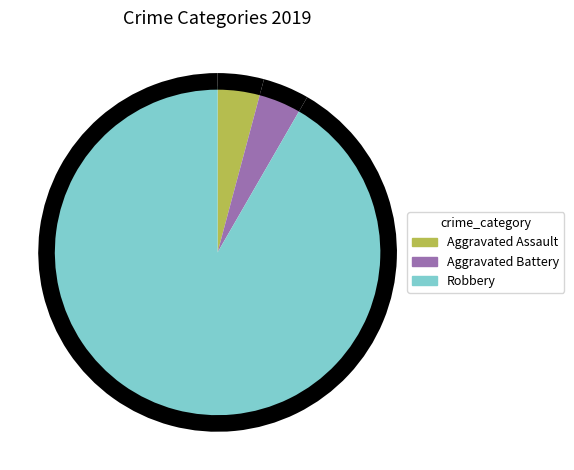

Is it true that Aggravated Battery is 4% of the pie?

True